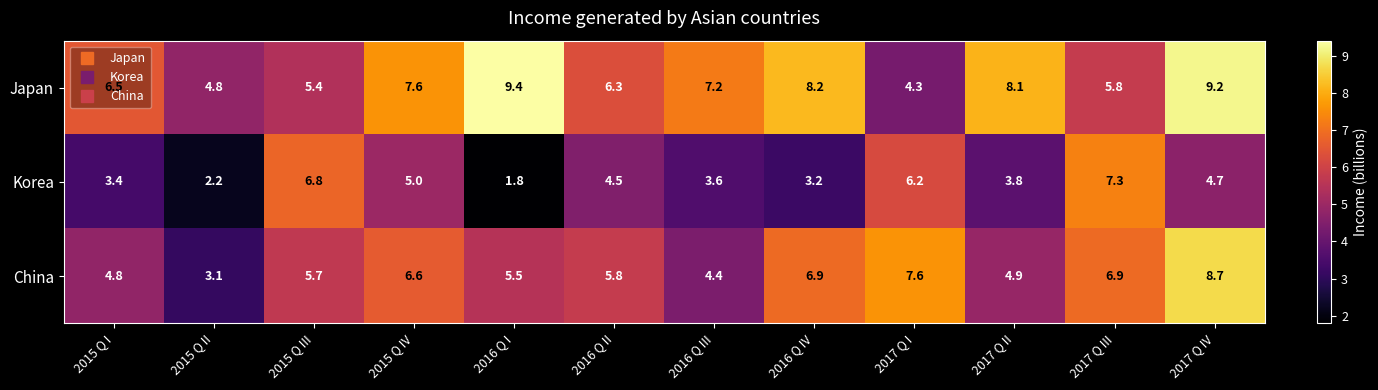

The Japan series shows 6.3 at 2016 Q II. True or false?

True